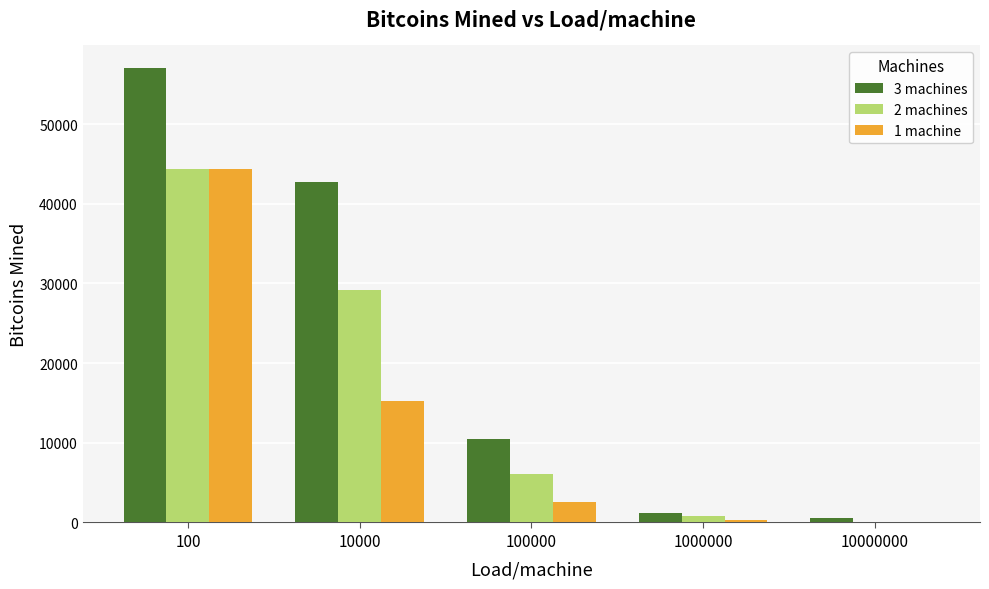

What are all the series names shown in the legend?

3 machines, 2 machines, 1 machine